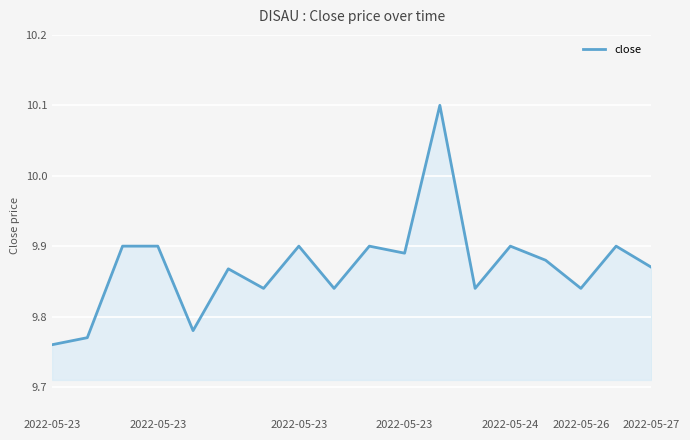

What is the difference between the maximum and minimum values?

0.3